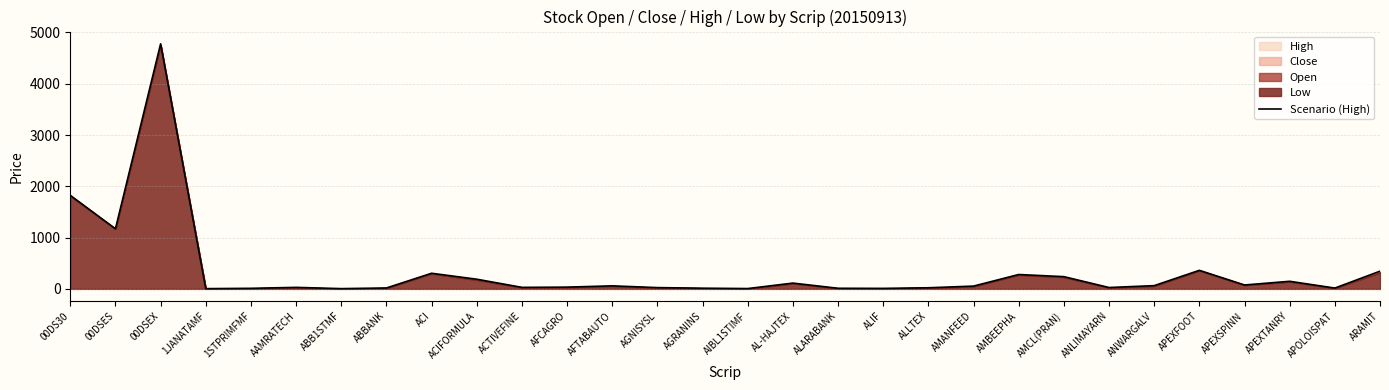

How many interior local valleys (lower than both neighbors) does the data have?

9